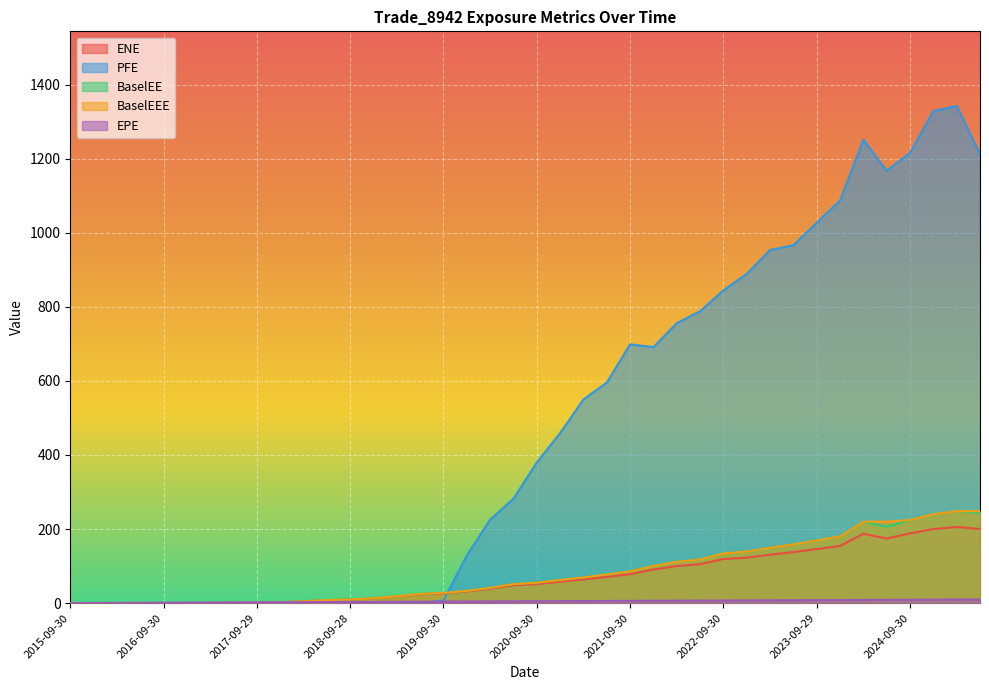

Does the chart display data point markers on the line(s)?

No